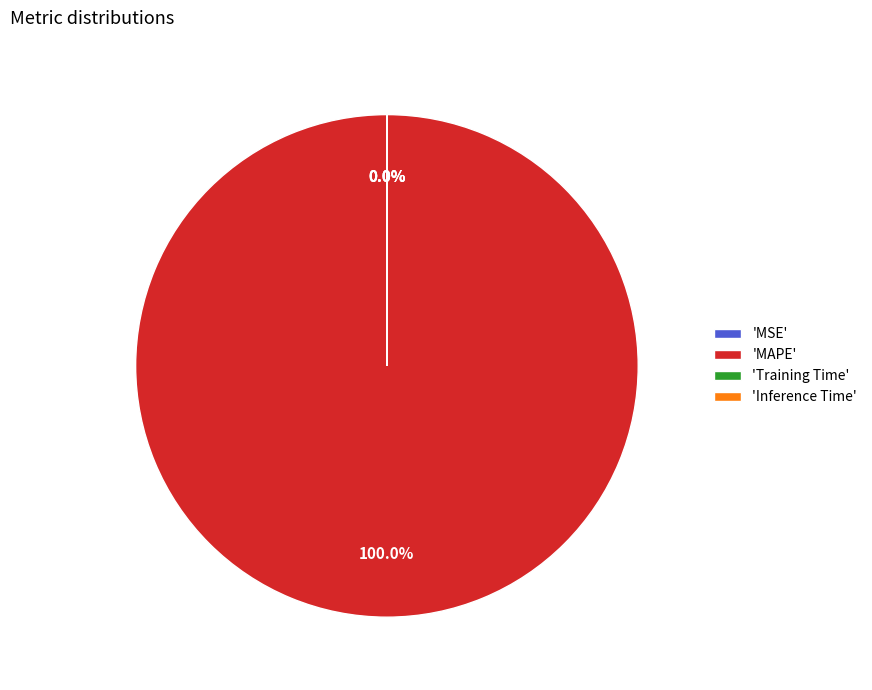

How many segments does this pie chart have?

4